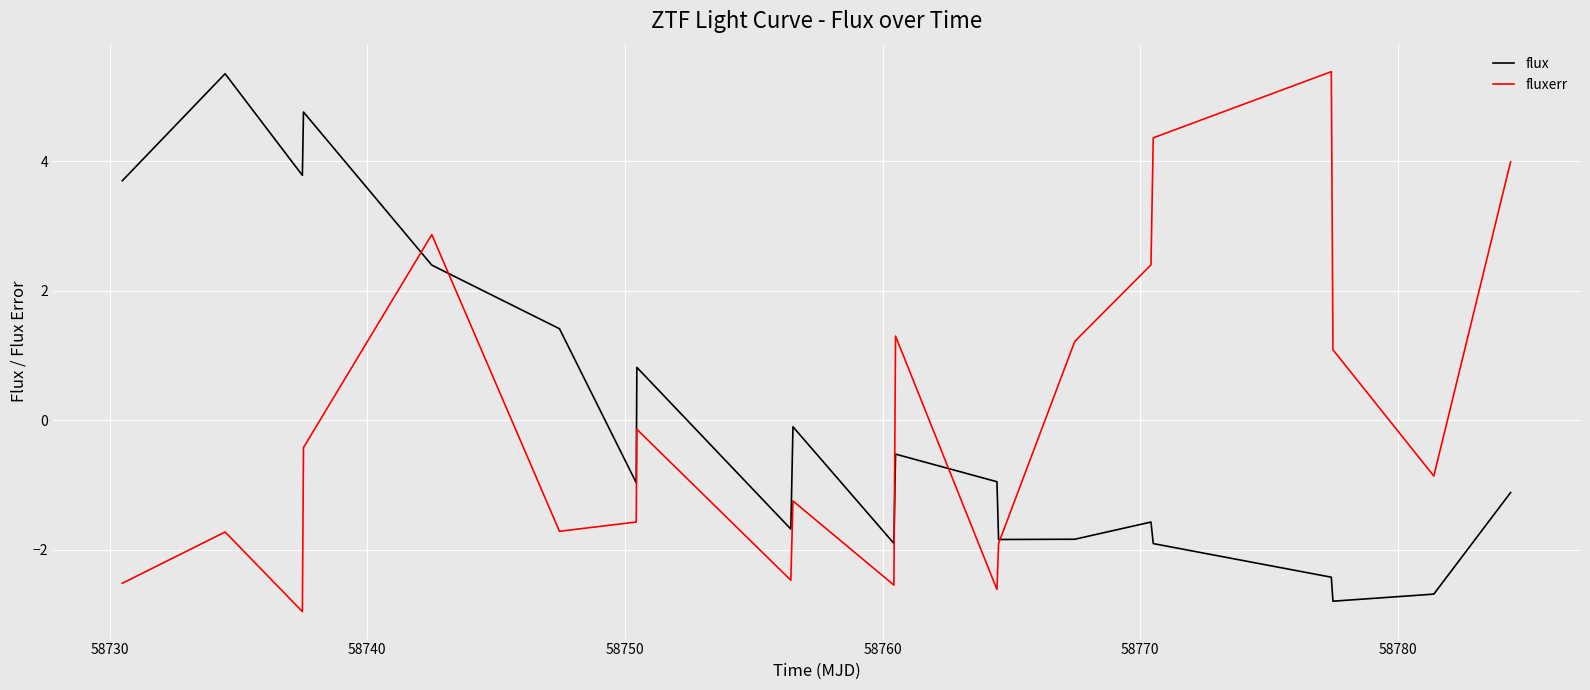

What is the smallest value displayed?

-3.0